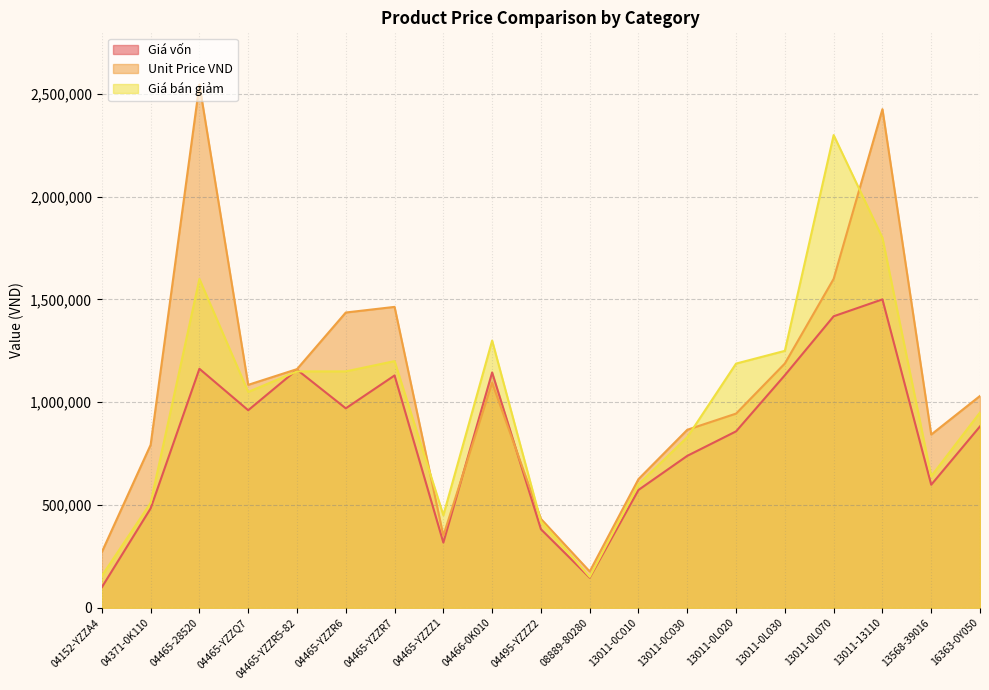

At which category does Giá vốn reach its first local valley?

04465-YZZQ7